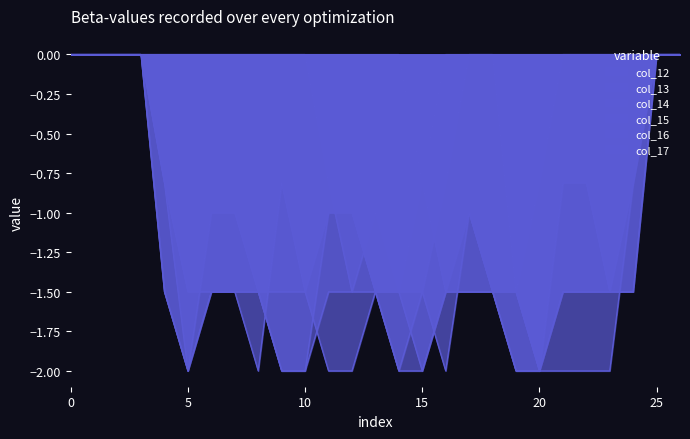

How many lines are shown in the chart?

6